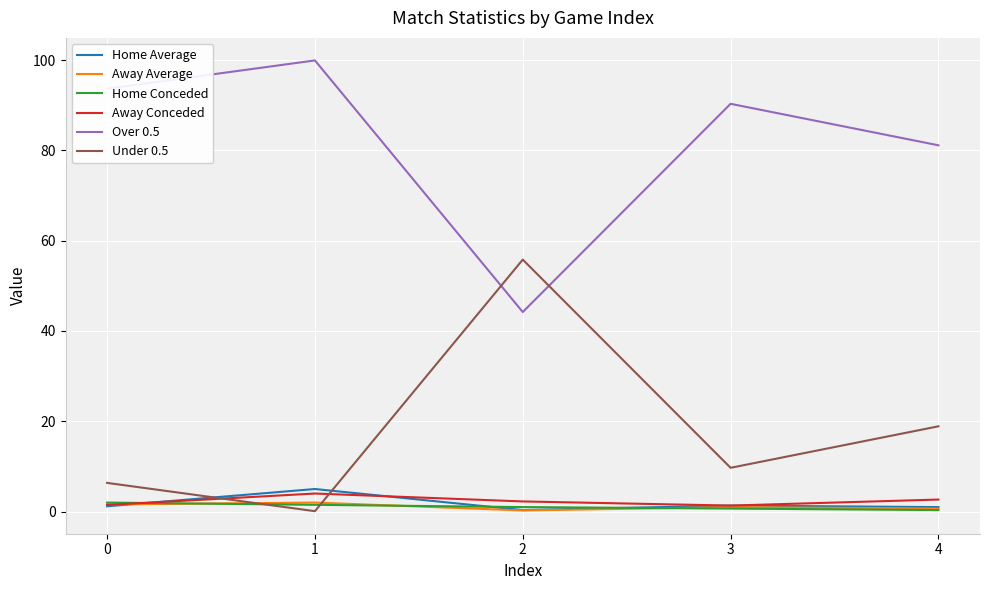

True or false: Over 0.5 and Home Conceded intersect in this chart.

False